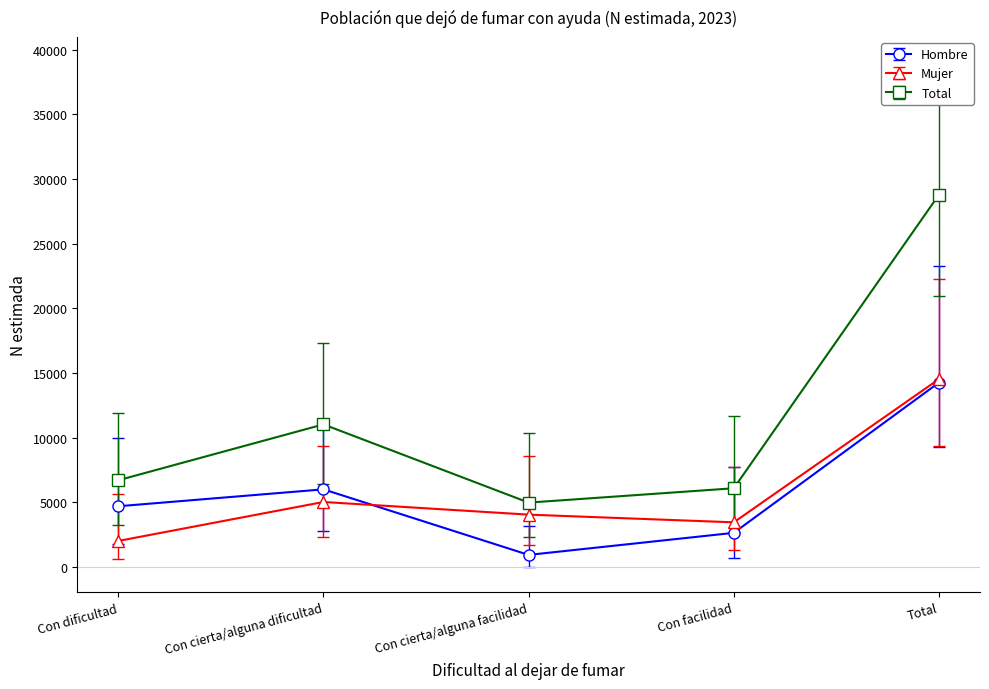

Which category has the lowest value in the Mujer series?

Con dificultad